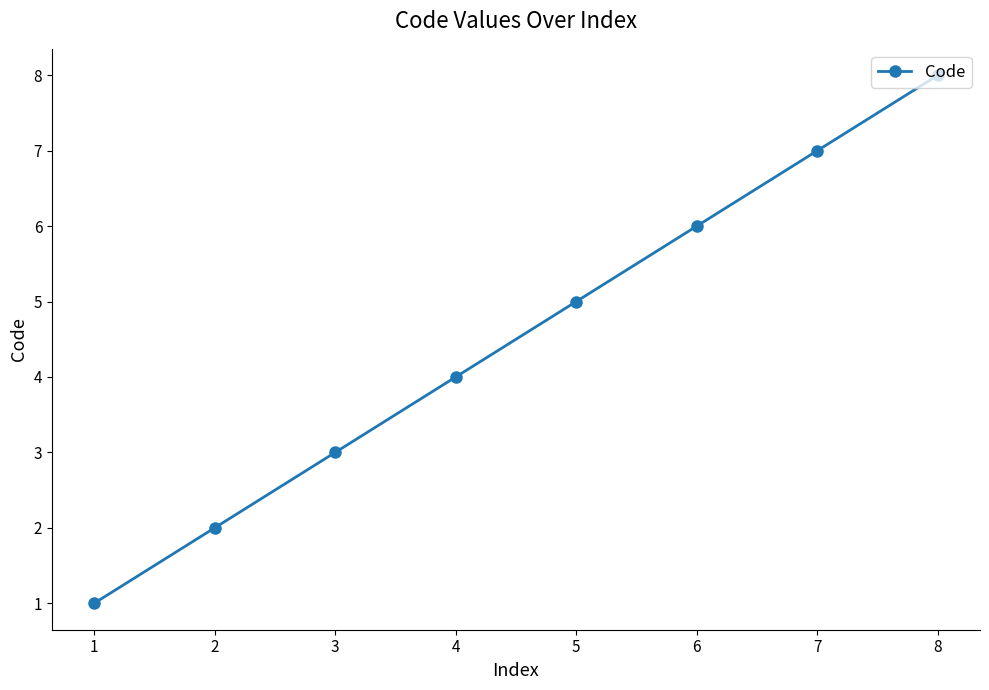

How many data points are less than 5?

4